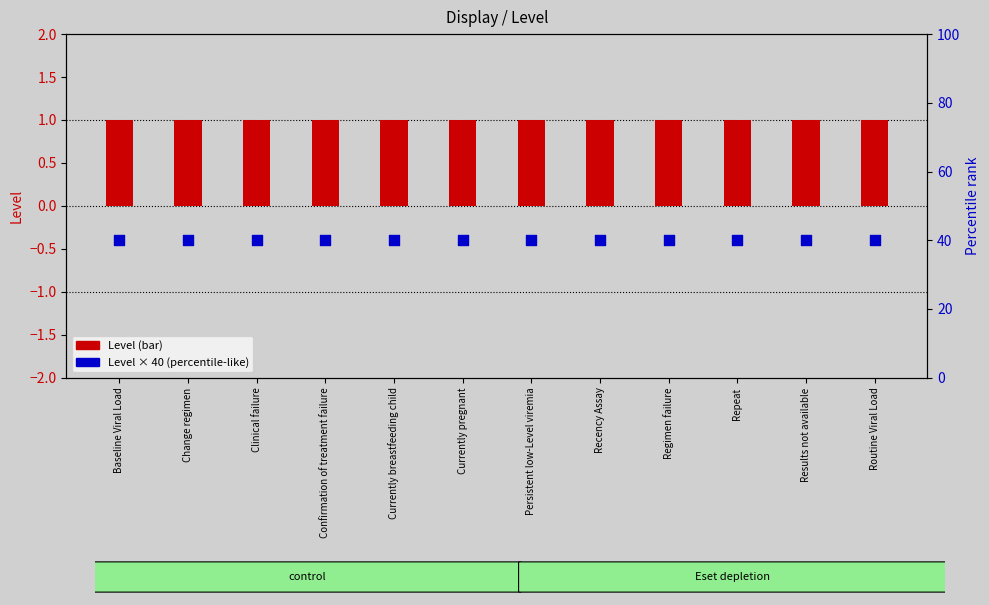

Is the value of Level × 40 (percentile-like) at Recency Assay greater than the value of Level (bar) at Results not available?

Yes